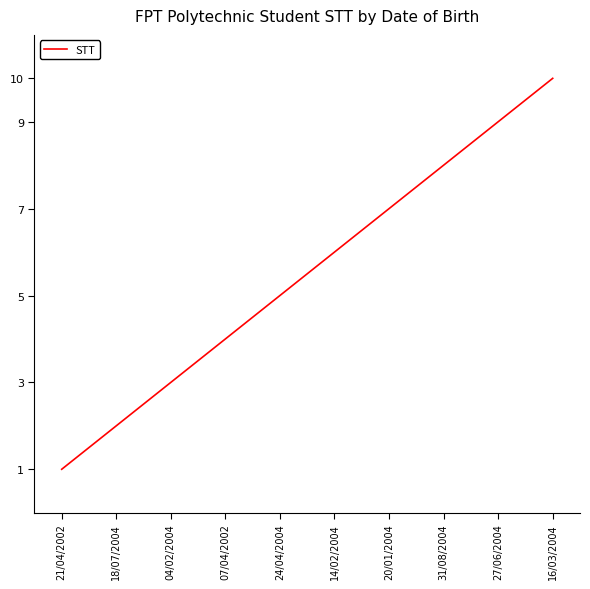

Rank the categories by value from highest to lowest.

16/03/2004, 27/06/2004, 31/08/2004, 20/01/2004, 14/02/2004, 24/04/2004, 07/04/2002, 04/02/2004, 18/07/2004, 21/04/2002